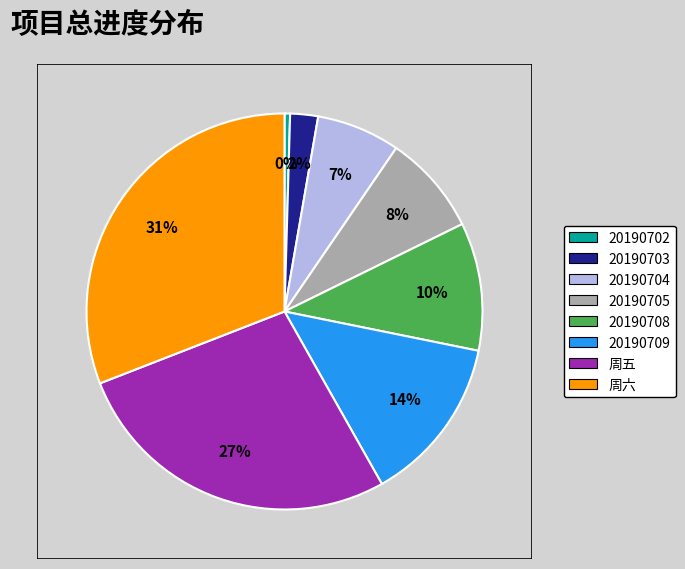

Between 20190703 and 20190702, which is larger?

20190703